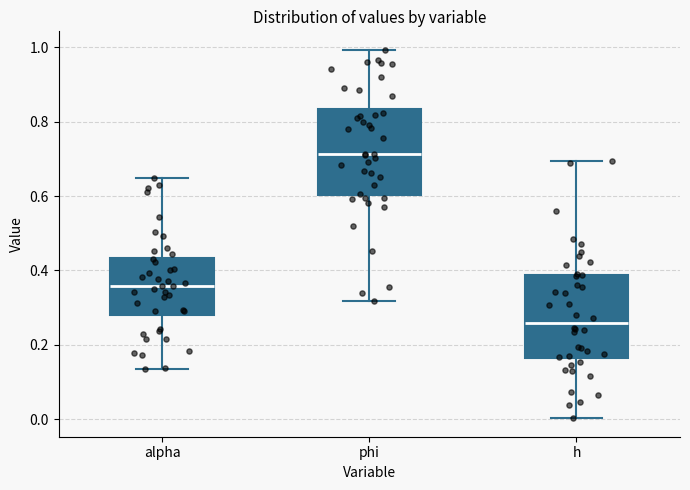

Where does the lower whisker of the box for phi end on the y-axis? The values are not printed on the chart, so give them approximately, as read against the axis.

0.32